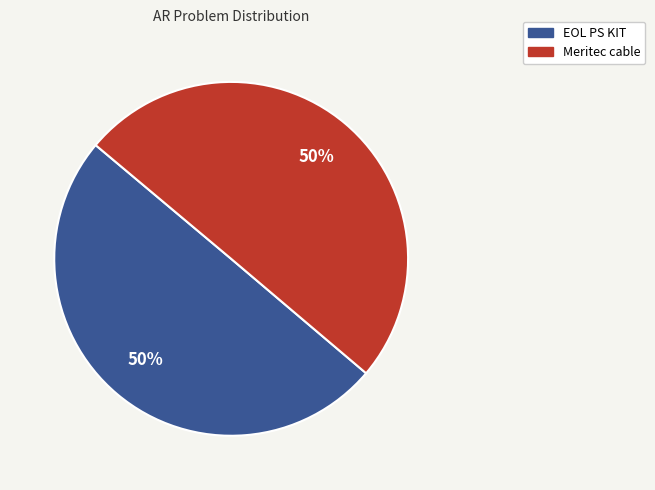

Is the sum of Meritec cable and EOL PS KIT greater than half?

Yes